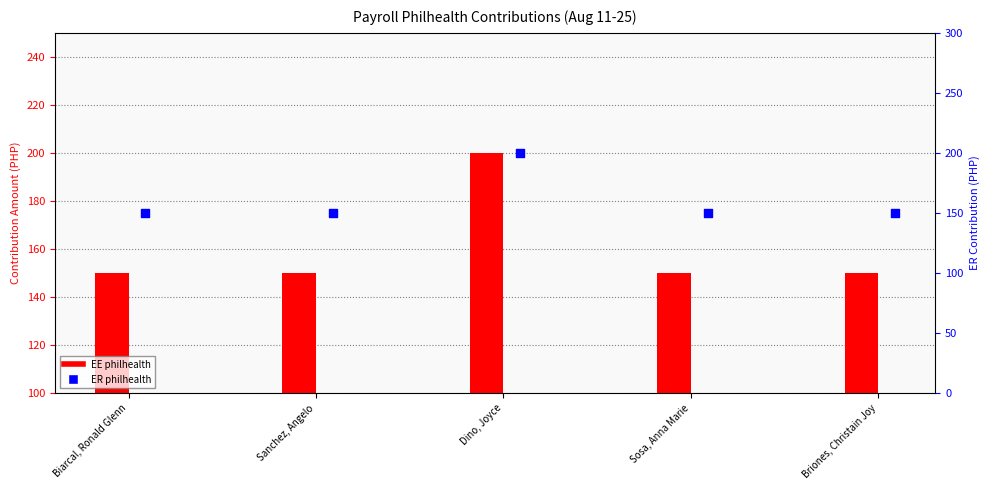

What is the total value across all series at Sanchez, Angelo?

300